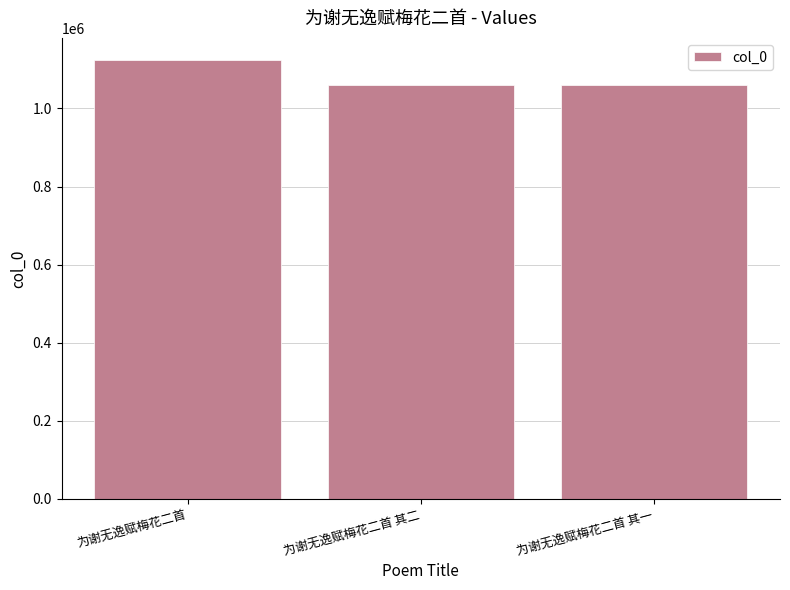

How many series are shown in this chart?

1